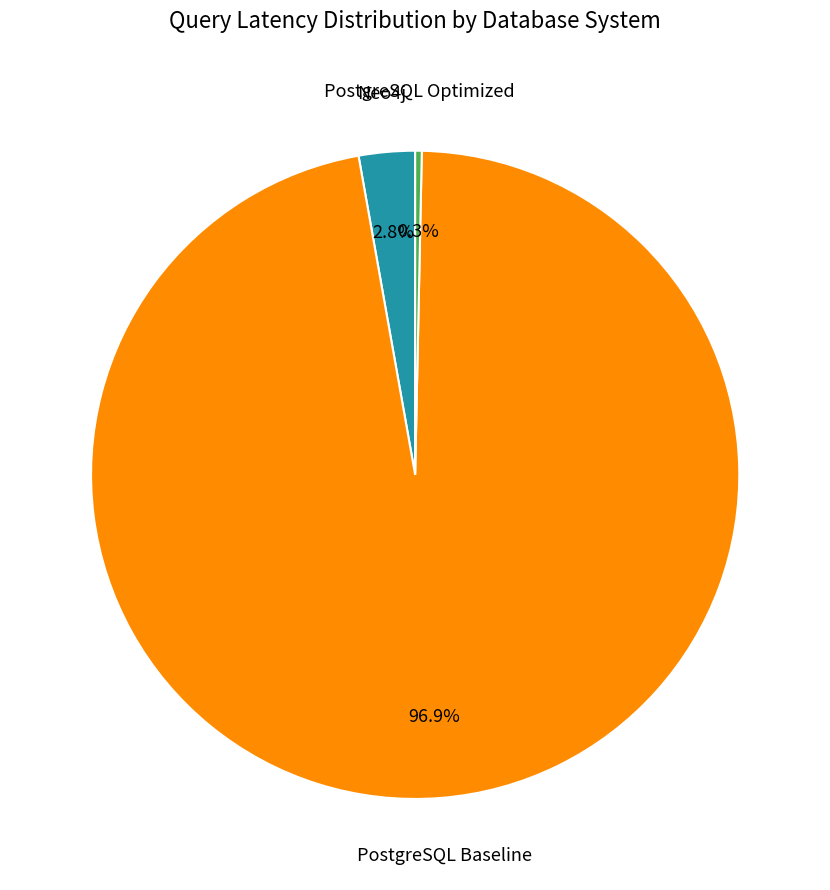

Does any single category account for the majority?

Yes